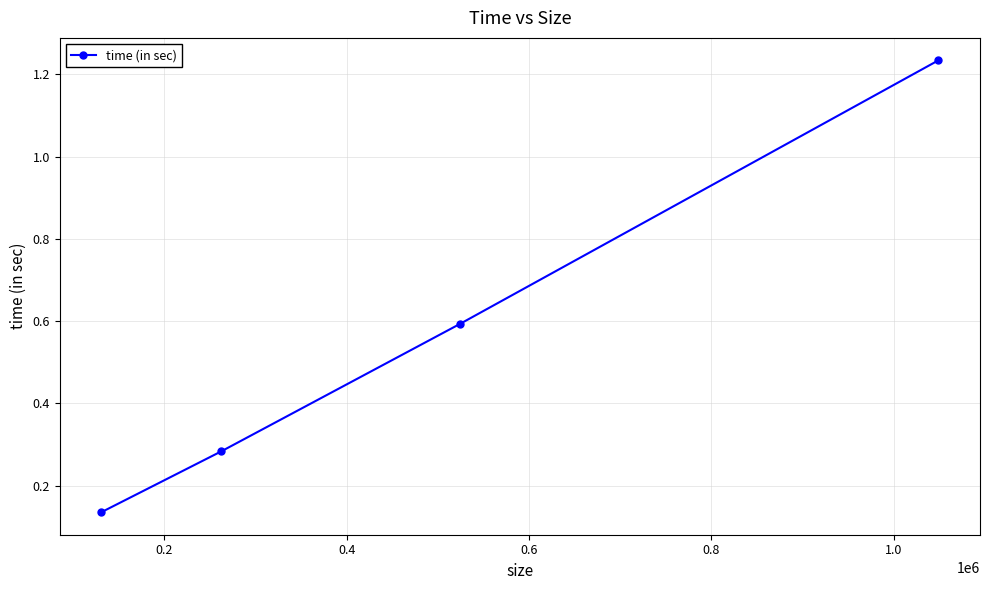

What is the difference between the maximum and second lowest values?

1.0